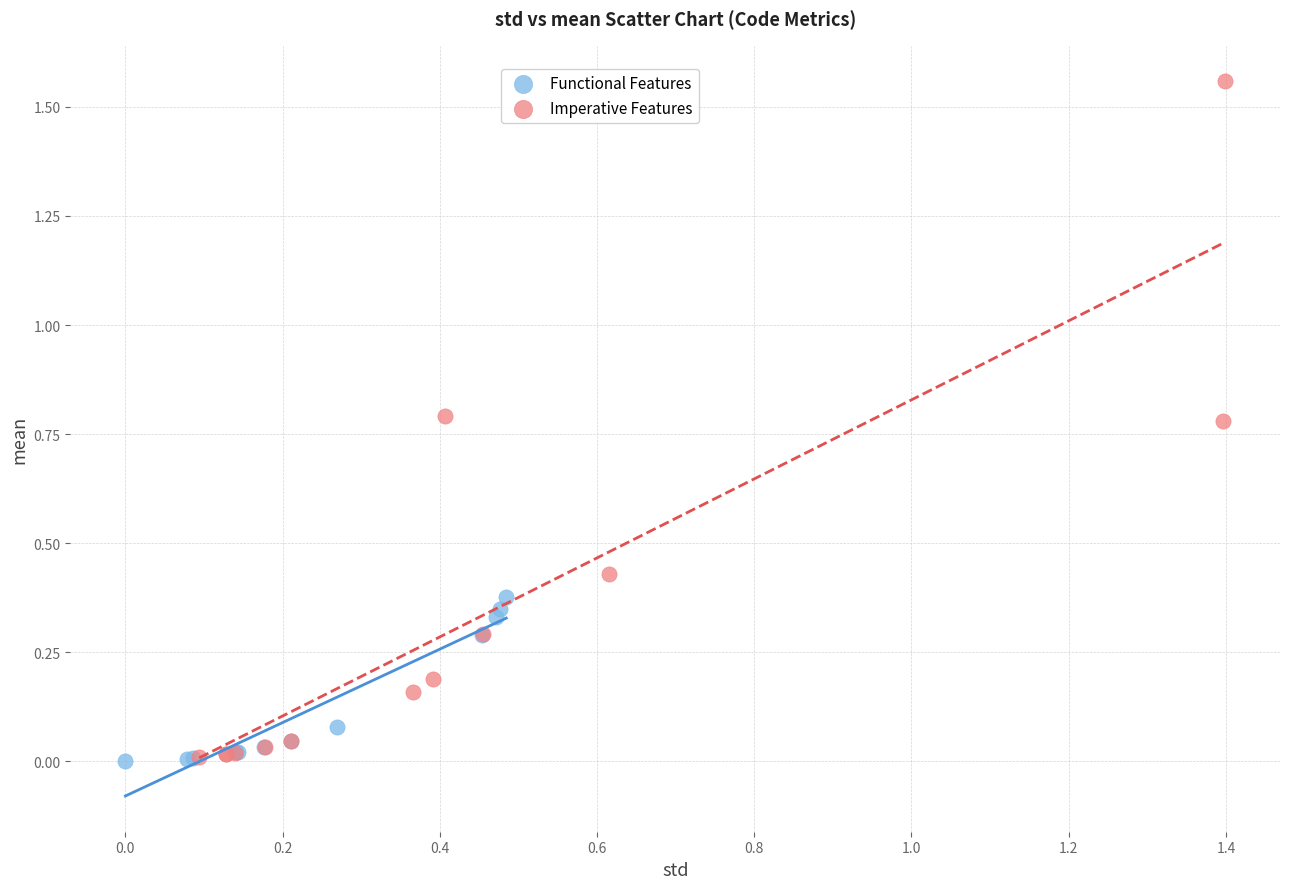

Which series has the widest spread of Y values?

Imperative Features